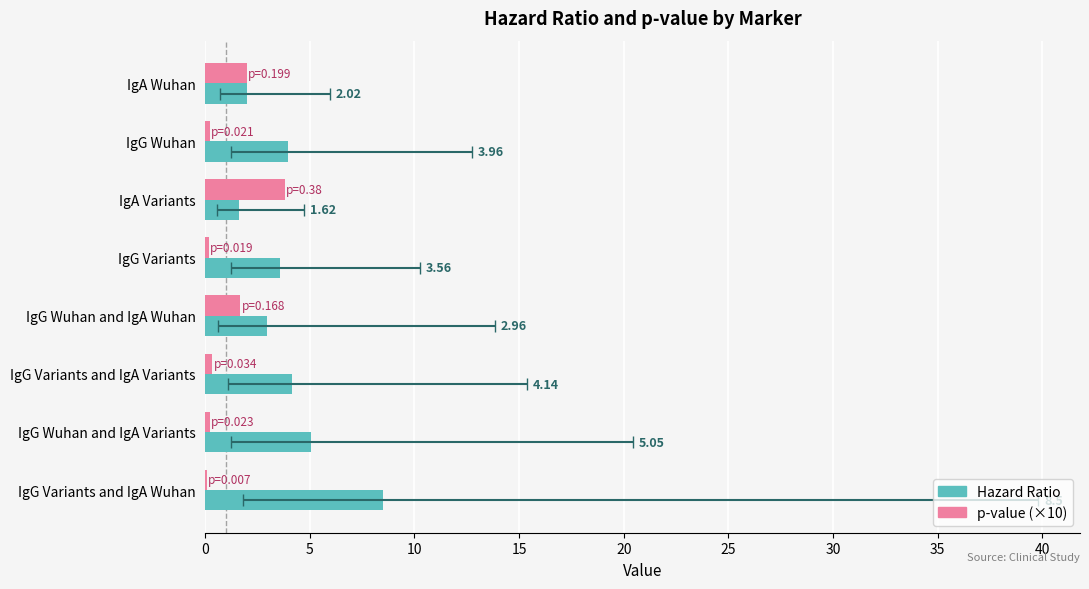

What is the difference between the second highest and minimum values in the p-value (×10) series?

1.9